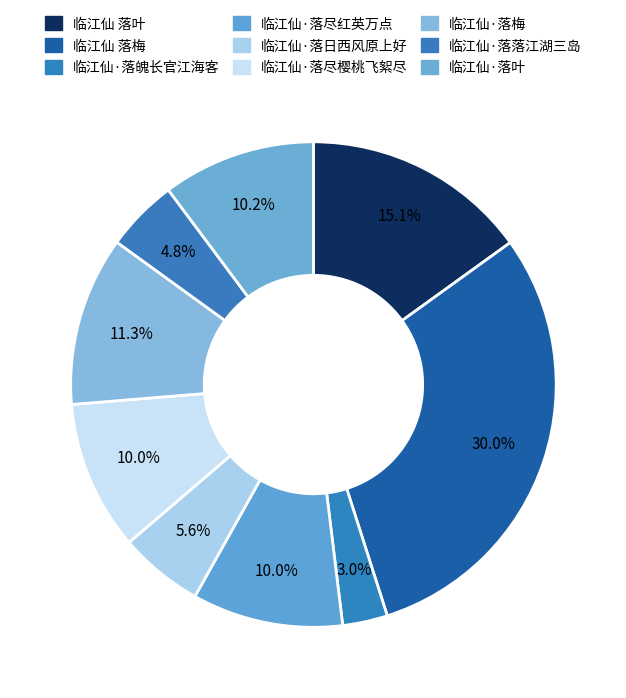

Between 临江仙·落日西风原上好 and 临江仙·落叶, which is larger?

临江仙·落叶